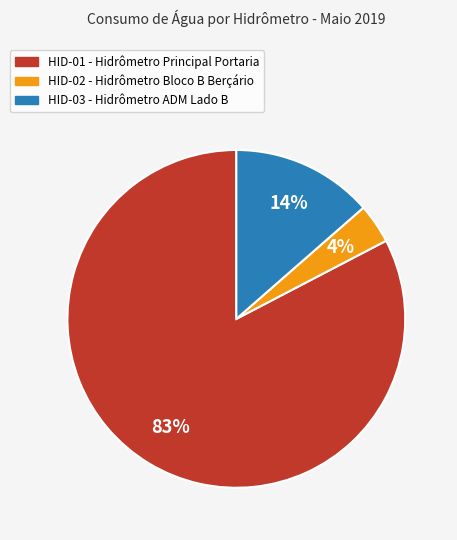

What percentage is the HID-03 - Hidrômetro ADM Lado B slice, to the nearest percent?

14%